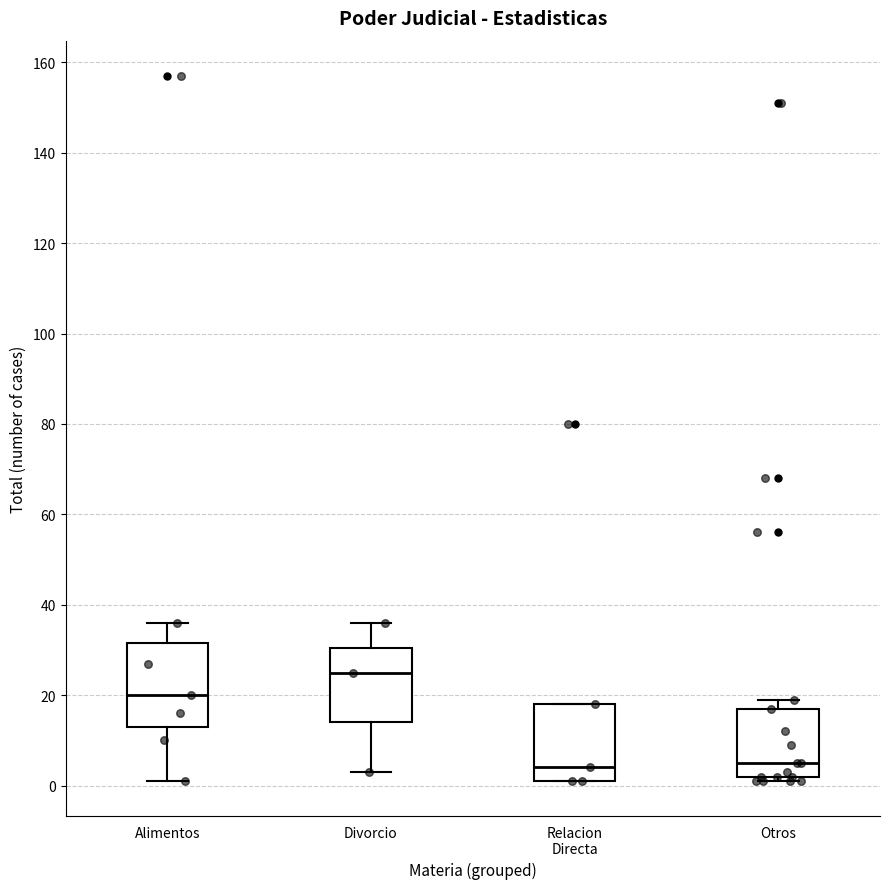

Where is the lower edge of the box for Otros on the y-axis? The values are not printed on the chart, so give them approximately, as read against the axis.

2